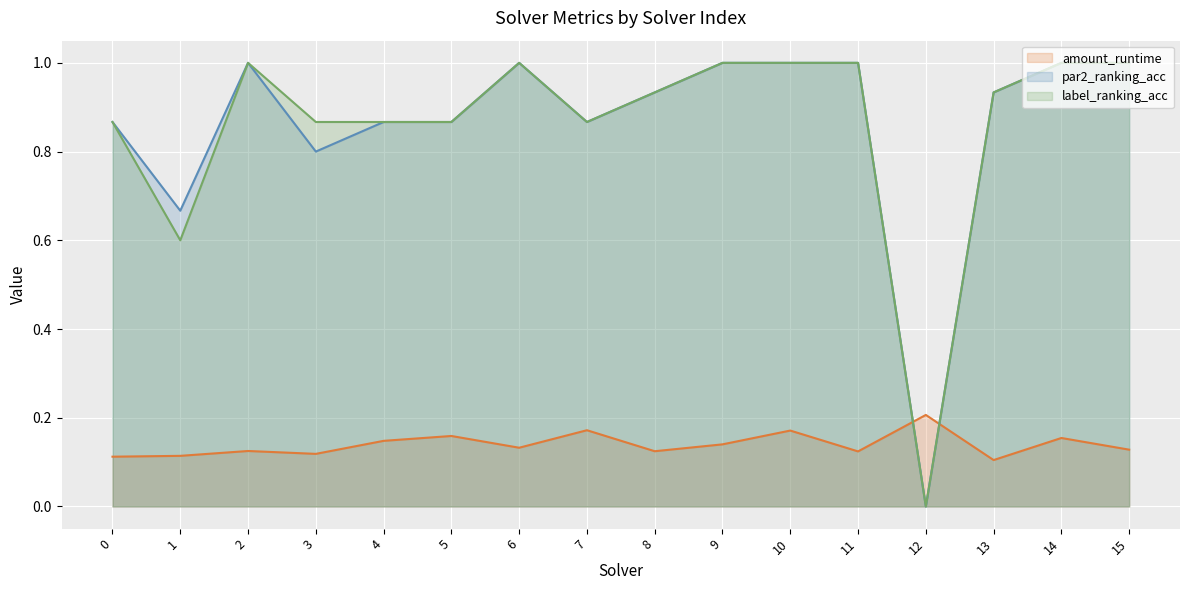

What is the total value across all series at 0?

1.8